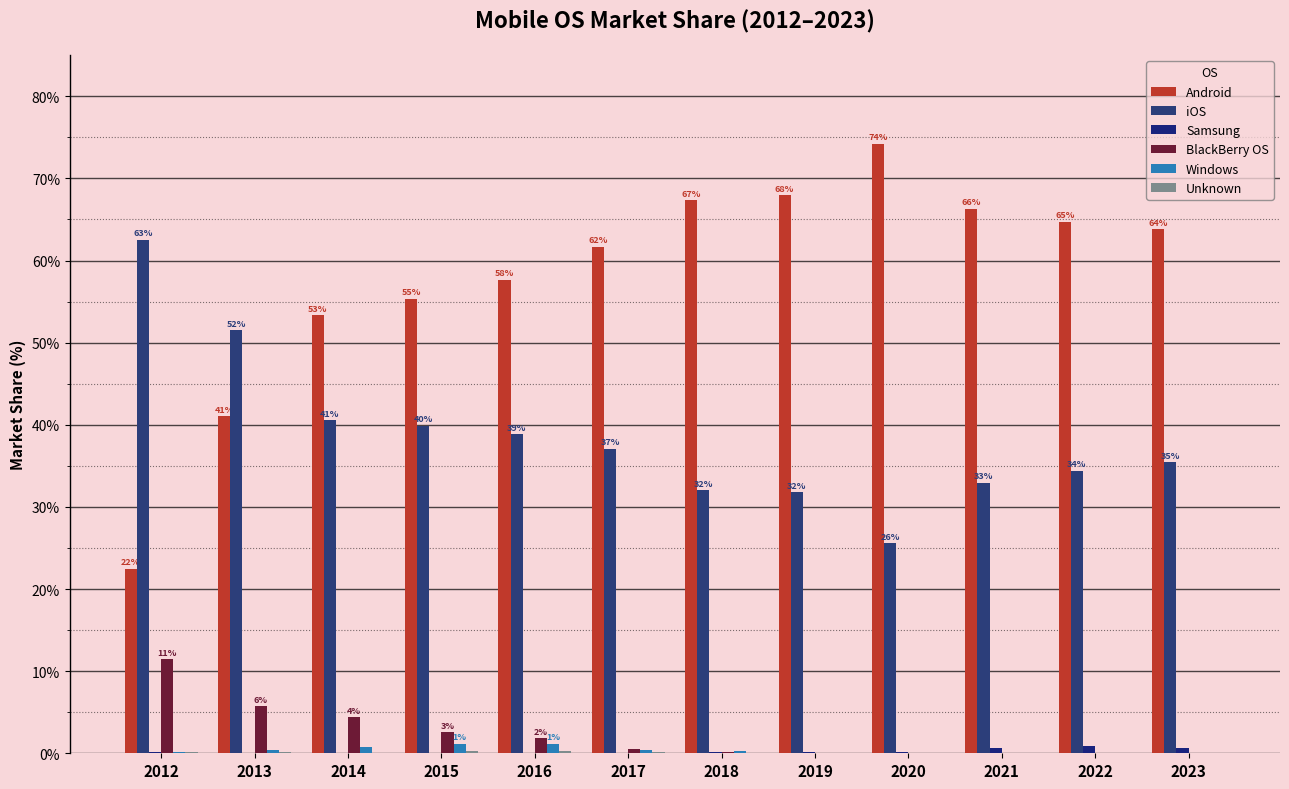

True or false: Unknown has a value of 0.0 at 2020.

True